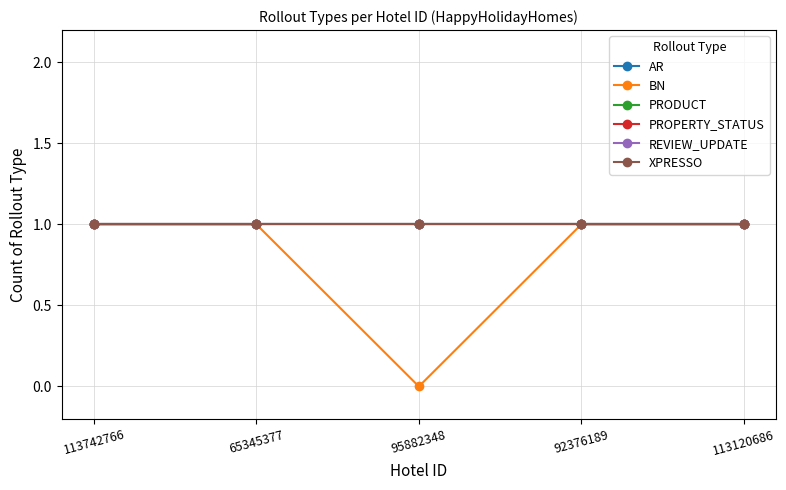

True or false: AR and BN intersect in this chart.

False